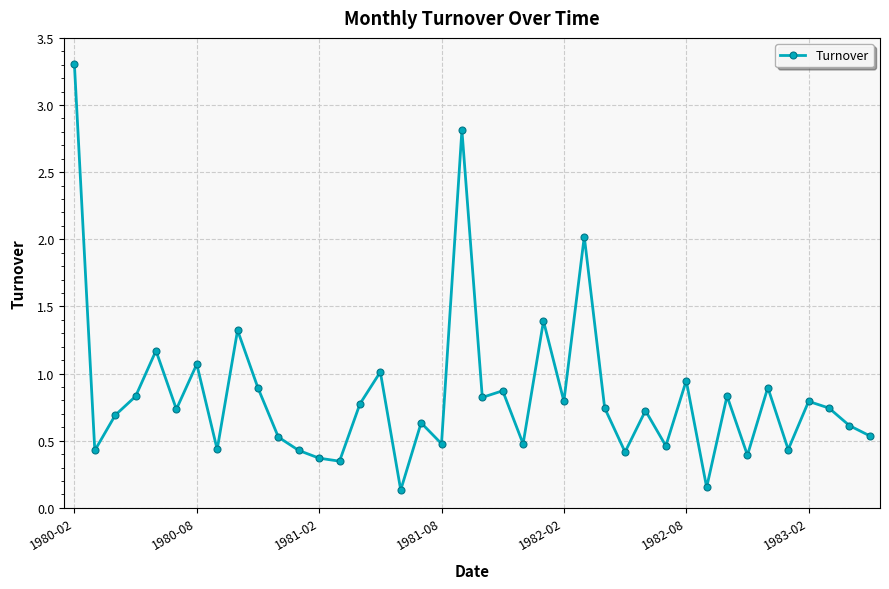

What is the greatest value displayed?

3.3